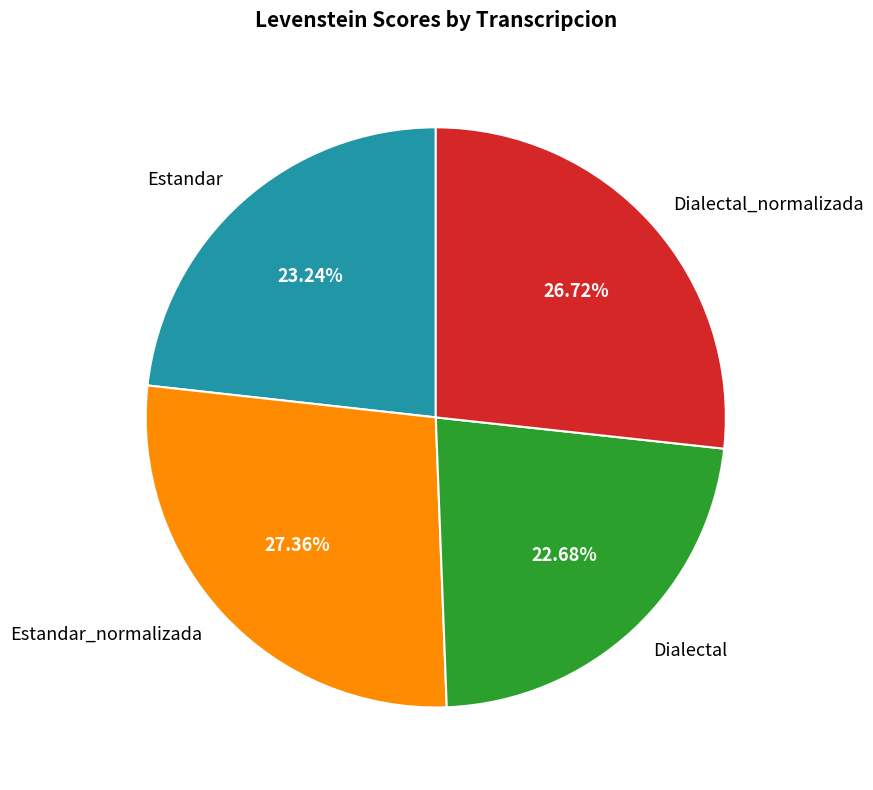

To the nearest percent, what percentage of the pie is Dialectal?

23%